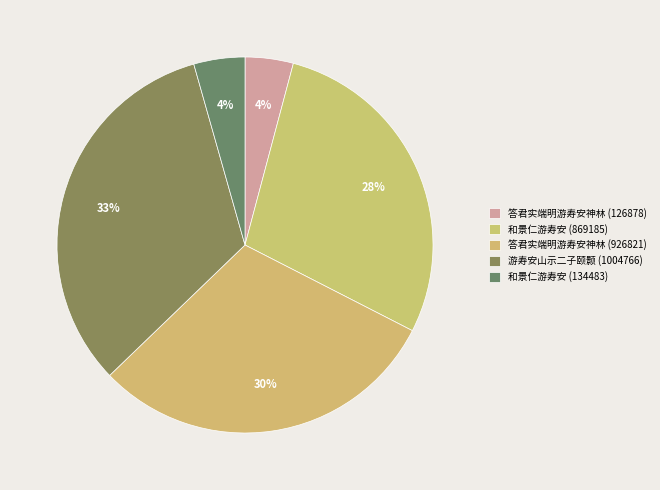

Between 和景仁游寿安 (869185) and 游寿安山示二子颐颢 (1004766), which is larger?

游寿安山示二子颐颢 (1004766)